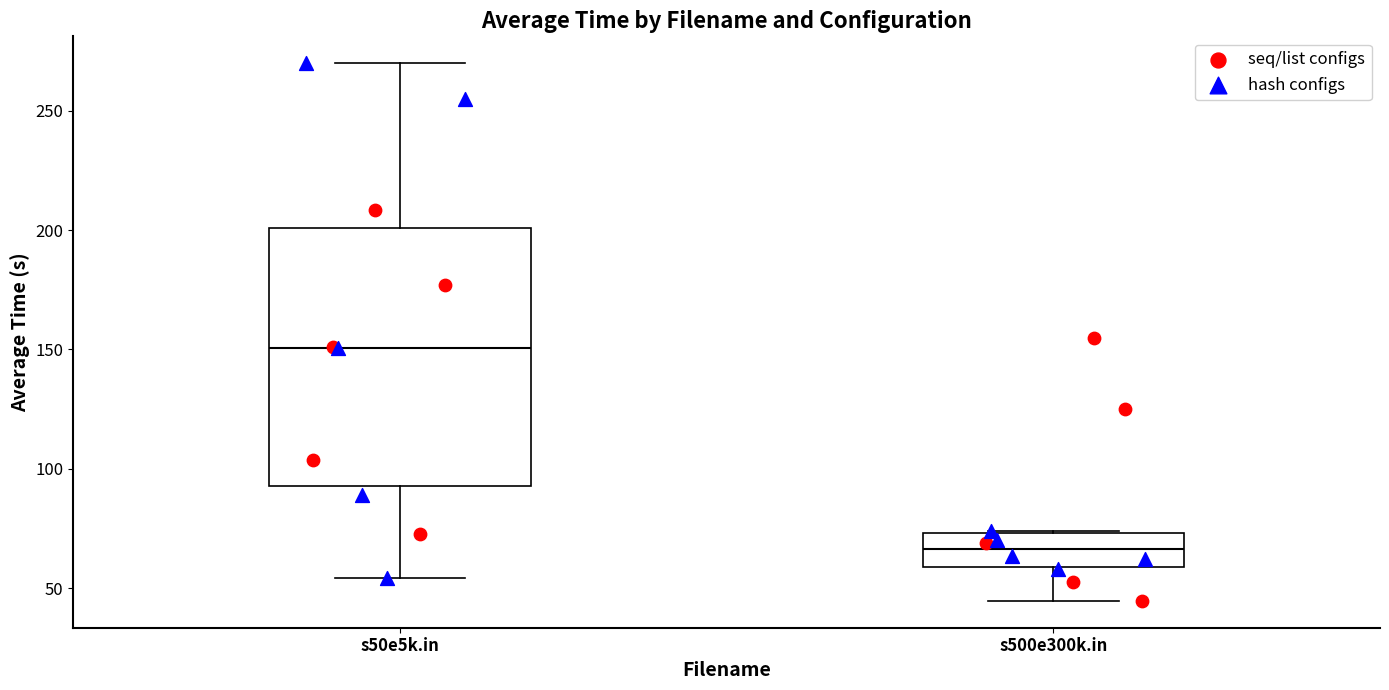

Reading left to right, read every box against the y-axis: the position of its median line, the range the box covers, and the ends of its whiskers. The values are not printed on the chart, so give them approximately, as read against the axis.

s50e5k.in: median 150, box 95 to 200, whiskers 55 to 270
s500e300k.in: median 65, box 60 to 75, whiskers 45 to 75